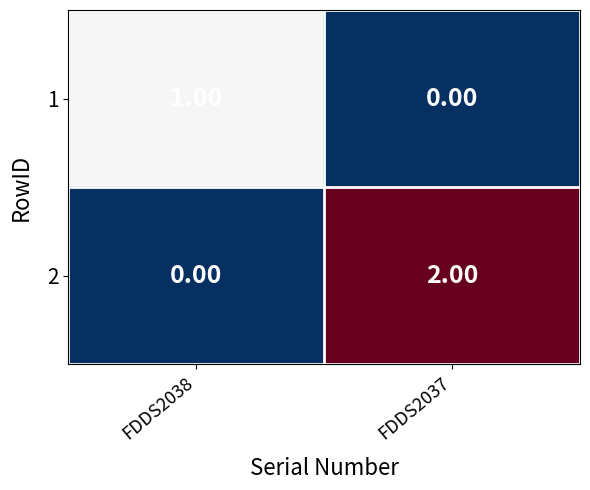

List the series in order of their peak value, highest first.

2, 1